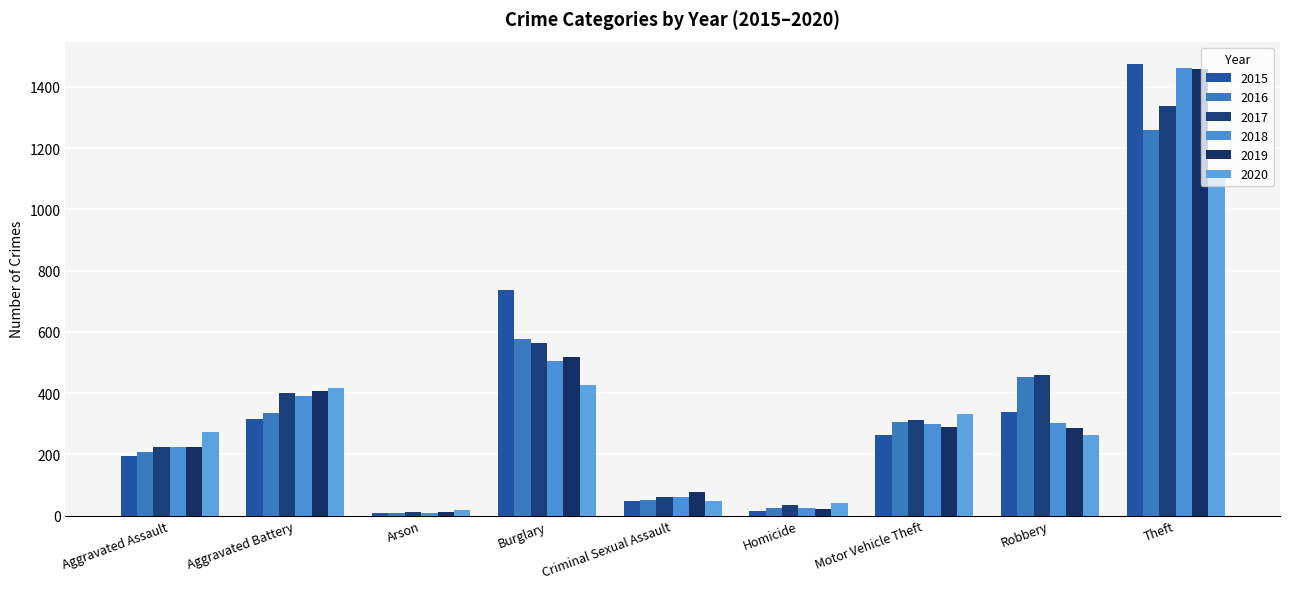

What is the difference between the second highest and minimum values in the 2015 series?

729